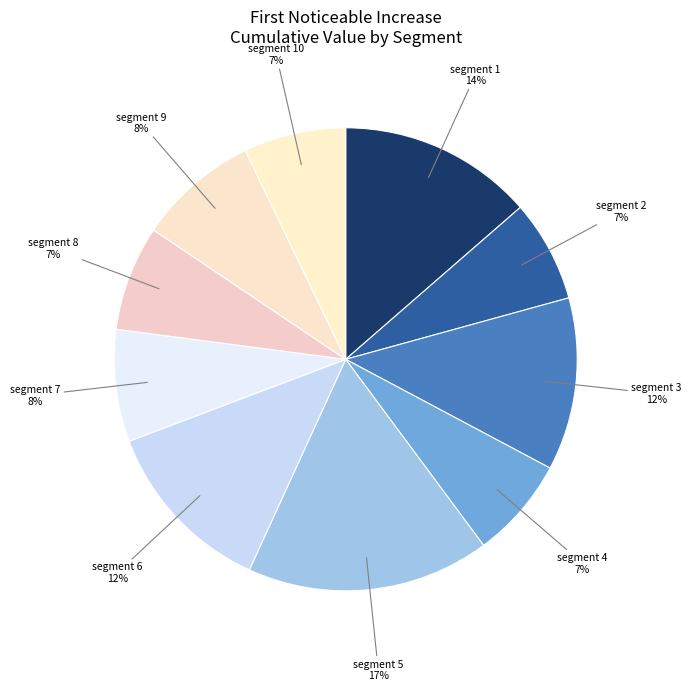

Count the number of slices in the pie.

10